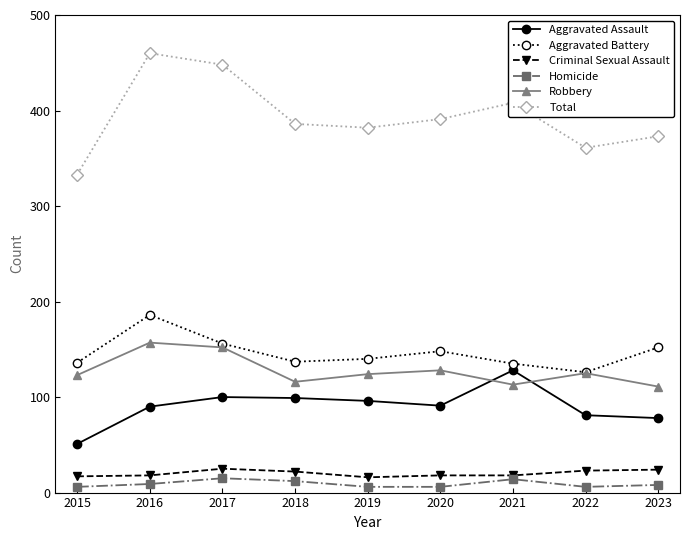

Which category has the highest value in the Total series?

2016